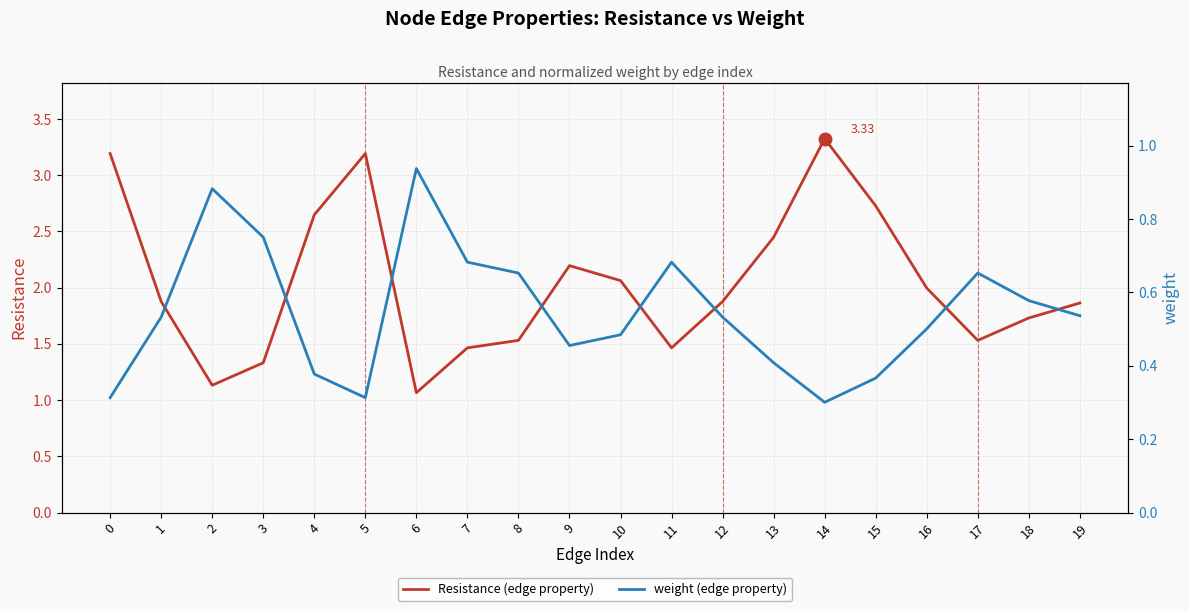

At which label does weight (edge property) reach its peak?

6